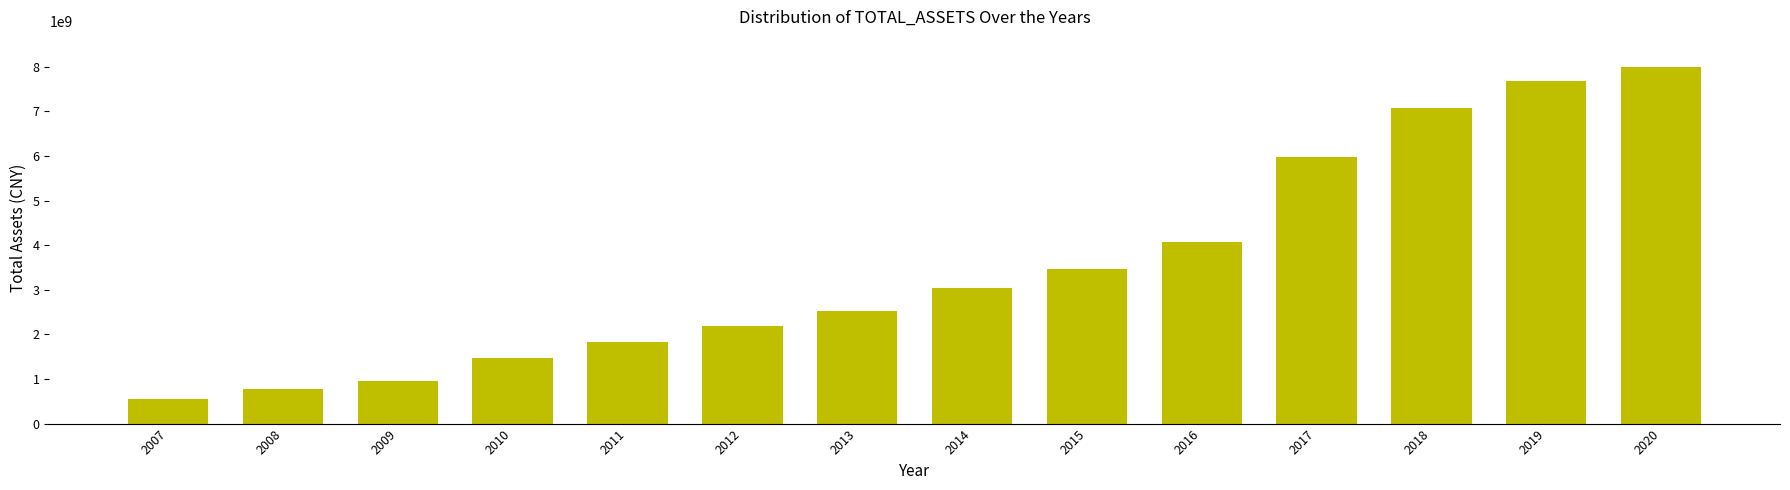

Which category has the lowest value across all series?

2007